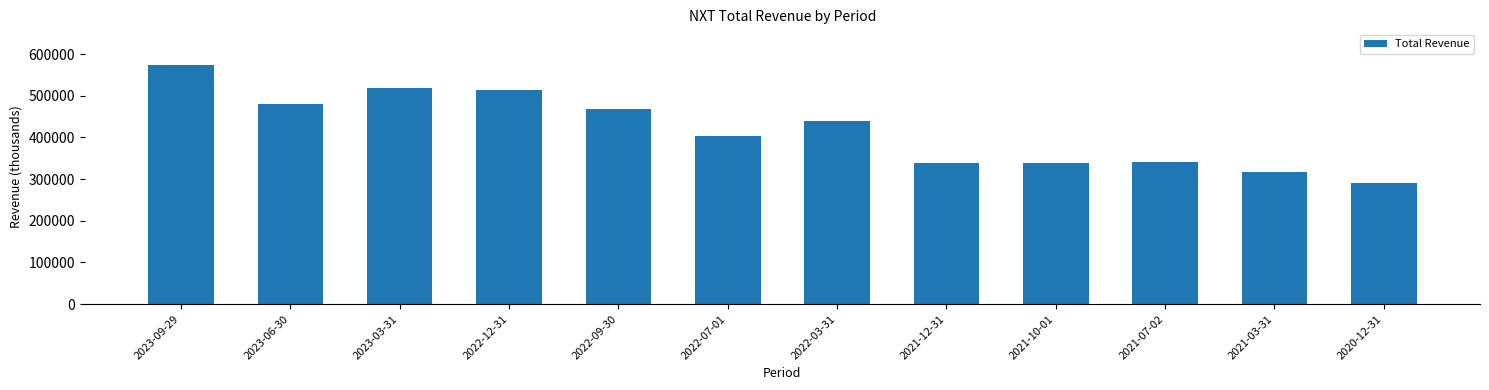

True or false: the data shows 153286 at 2022-12-31.

False